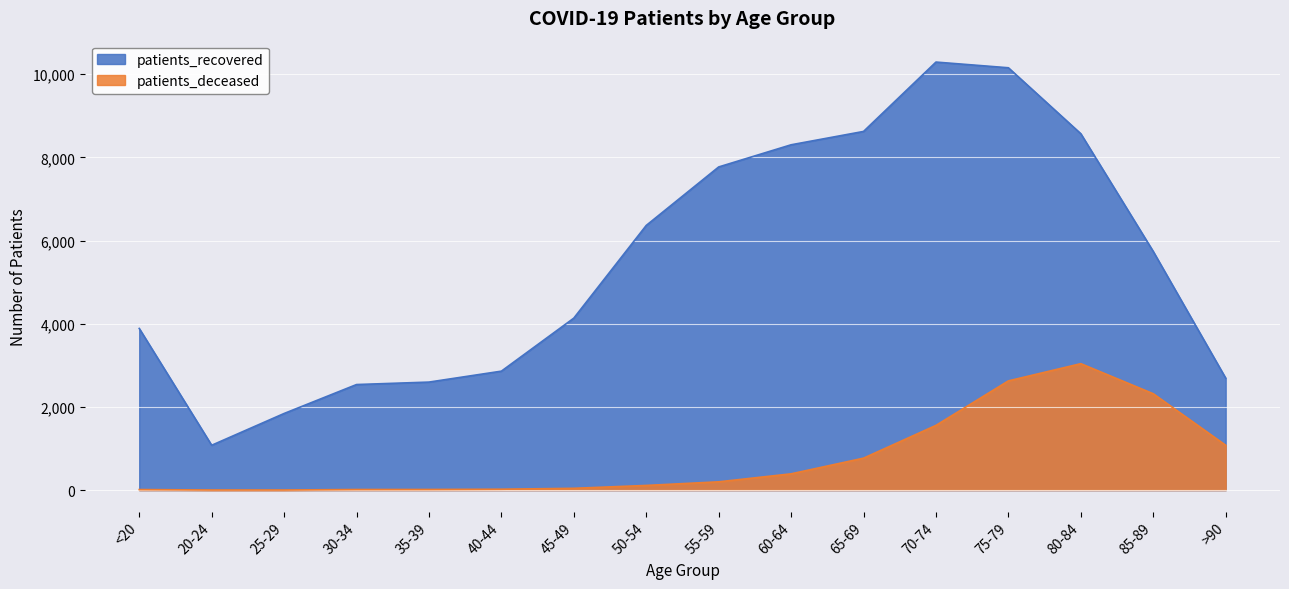

Reading left to right, what are all the values shown in this chart?

patients_recovered: 3888	1079	1843	2539	2598	2861	4136	6365	7771	8304	8625	10293	10156	8570	5739	2693
patients_deceased: 14	3	3	15	16	22	44	113	200	392	769	1557	2627	3041	2318	1079